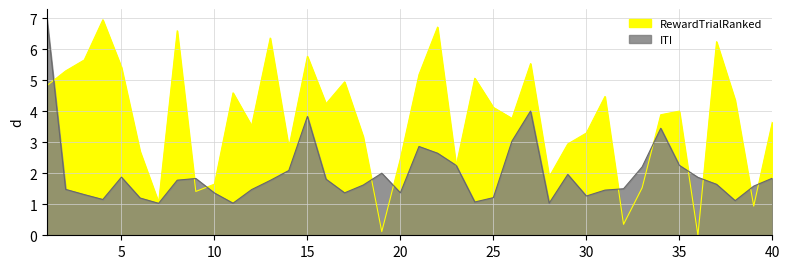

Reading left to right, what are all the values shown in this chart?

ITI: 7.0	1.5	1.3	1.2	1.9	1.2	1.0	1.8	1.8	1.4	1.0	1.5	1.8	2.1	3.8	1.8	1.4	1.6	2.0	1.4	2.9	2.6	2.3	1.1	1.2	3.0	4.0	1.0	2.0	1.3	1.5	1.5	2.2	3.5	2.3	1.9	1.6	1.1	1.6	1.8
RewardTrialRanked: 4.8	5.3	5.7	7.0	5.4	2.7	1.1	6.6	1.4	1.7	4.6	3.5	6.4	2.8	5.8	4.2	5.0	3.2	0.1	2.5	5.2	6.7	2.2	5.1	4.1	3.8	5.5	1.9	2.9	3.3	4.5	0.4	1.5	3.9	4.0	0.0	6.2	4.4	0.9	3.7